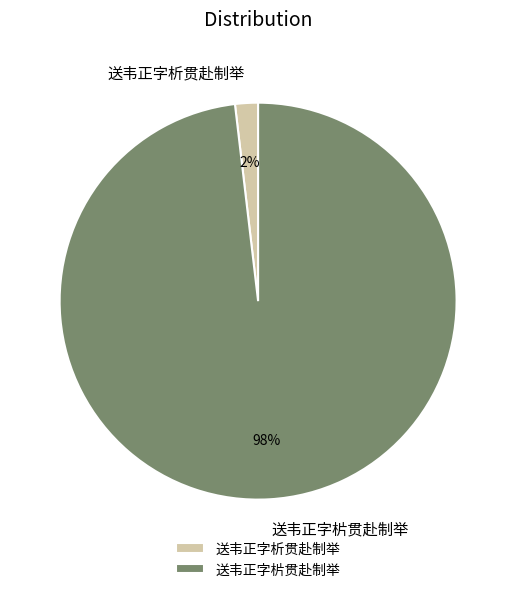

To the nearest percent, what is the difference between the 送韦正字㭊贯赴制举 and 送韦正字析贯赴制举 slice percentages?

96%